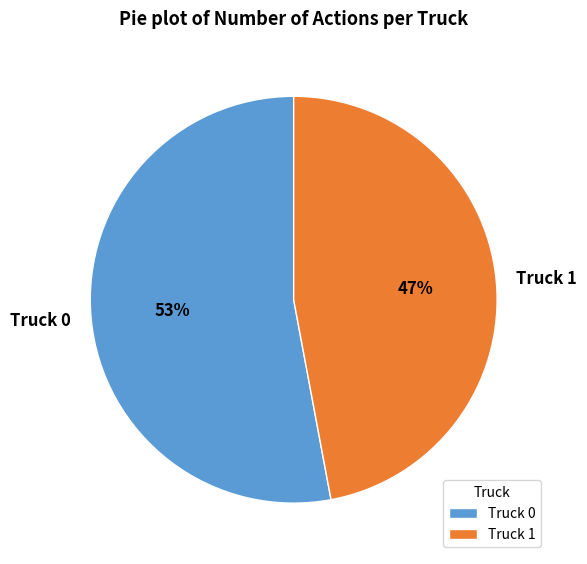

Is the sum of Truck 0 and Truck 1 greater than half?

Yes